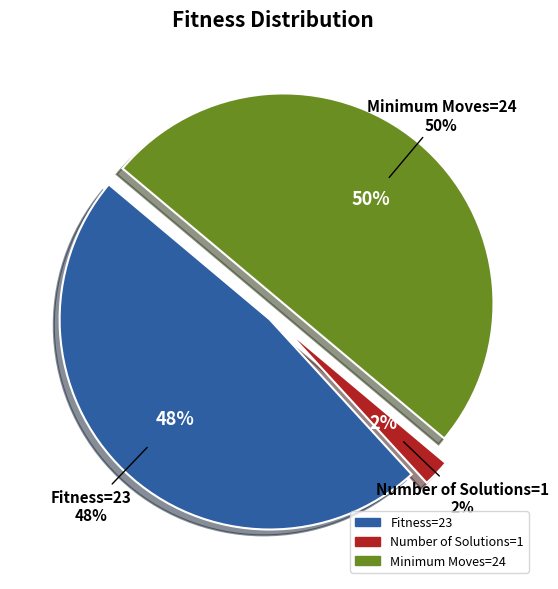

What is the change in value from Fitness=23 to Number of Solutions=1?

-22